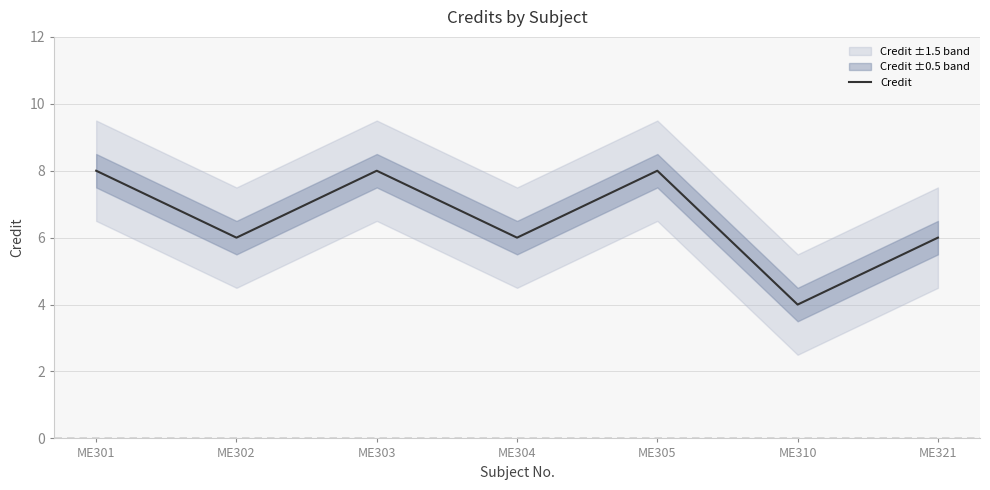

What is the value of the 3rd point from the left?

8